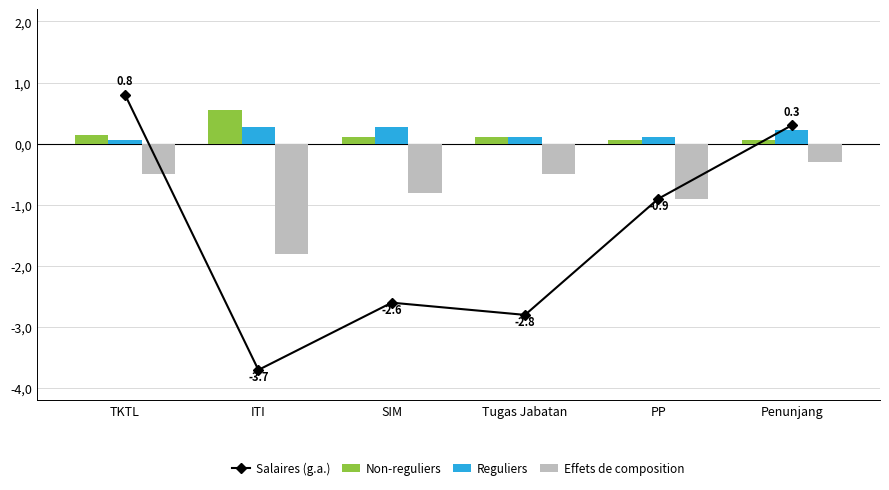

Between Tugas Jabatan and PP, which series saw the biggest shift?

Salaires (g.a.)